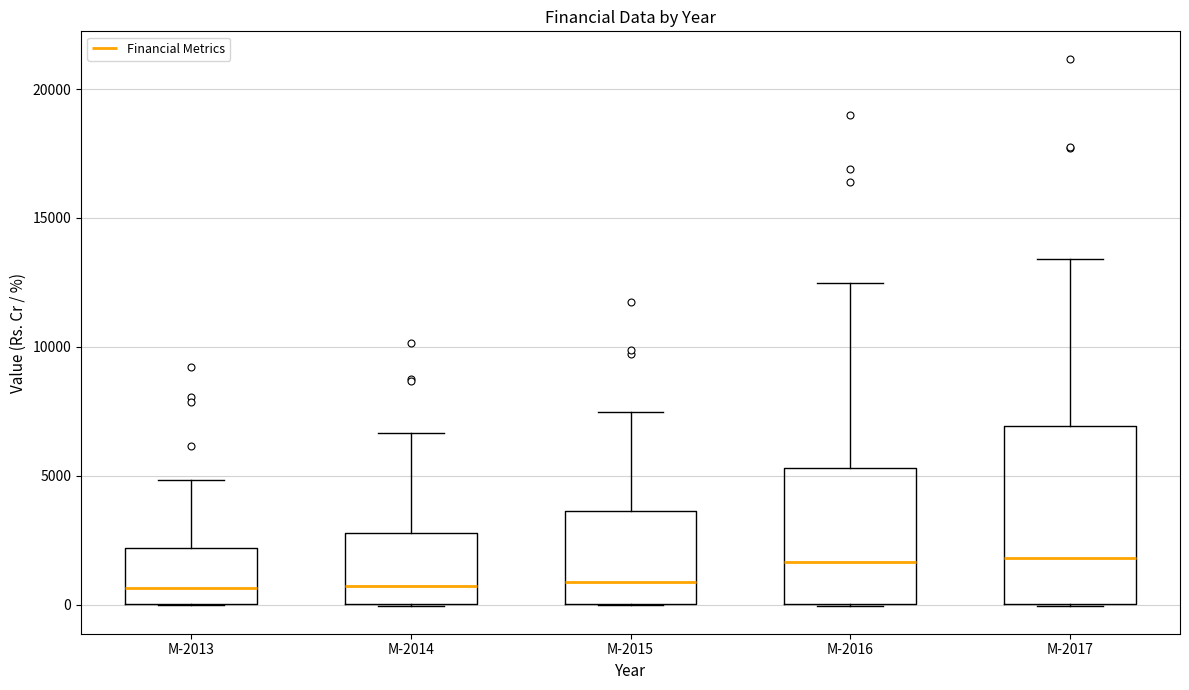

Which box is the tallest, from its lower edge to its upper edge?

M-2017